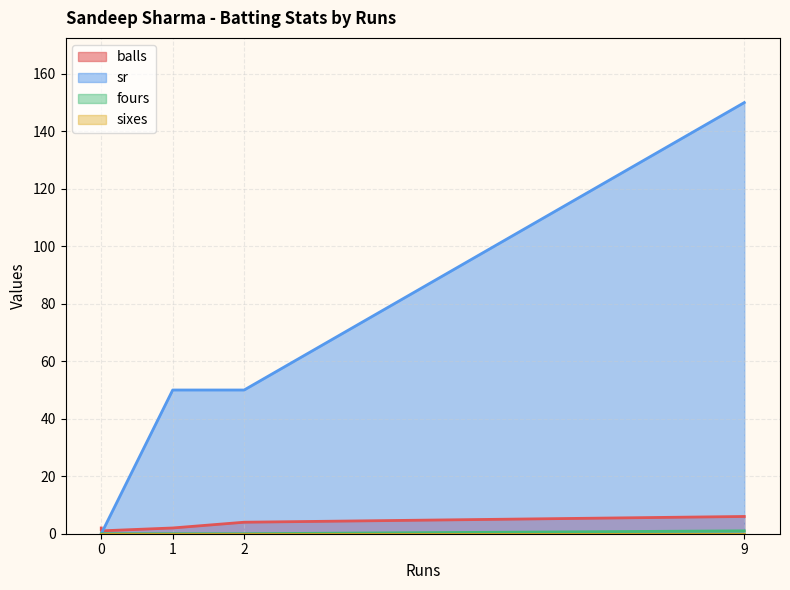

Where is sr nearest to the value 75?

2